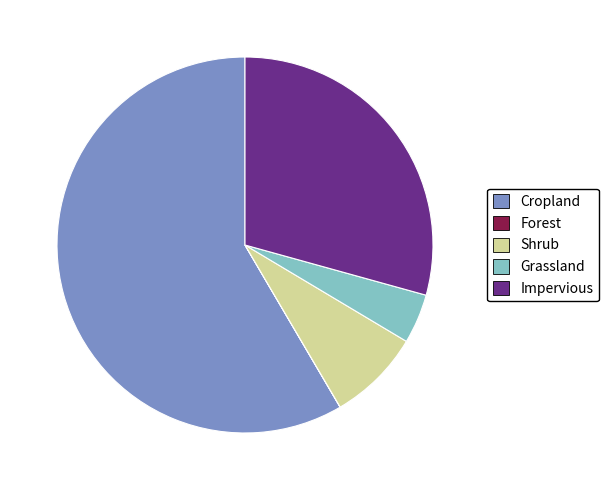

Does Shrub account for over 50% of the chart?

No